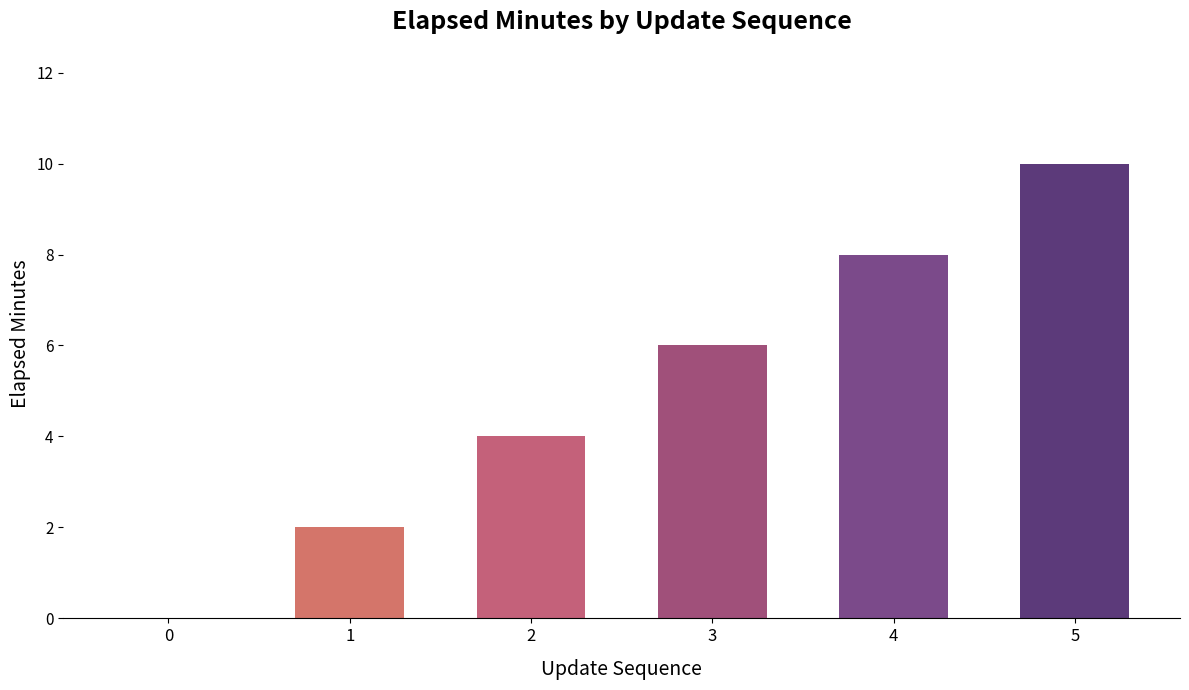

Read the value at 3.

6